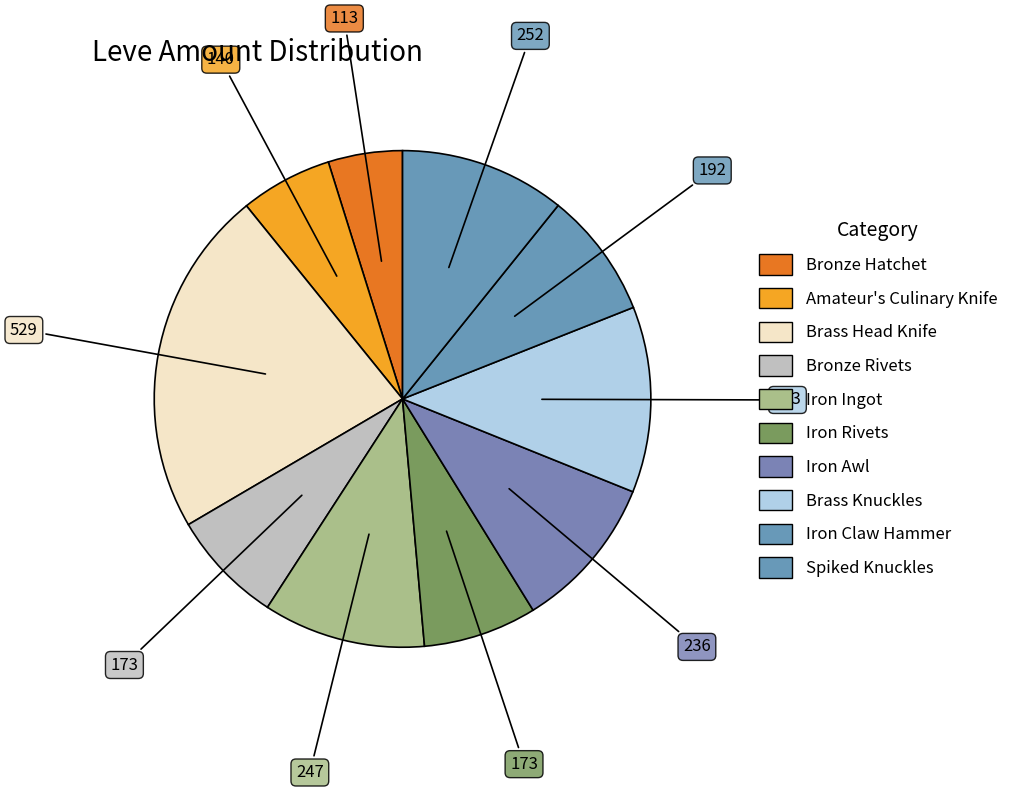

Approximately how many times larger is the value at Iron Rivets compared to Bronze Hatchet?

1.5